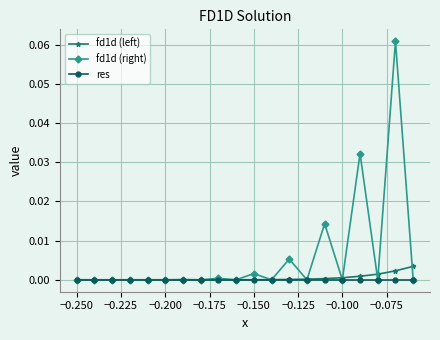

Which series has the widest spread of values?

fd1d (right)